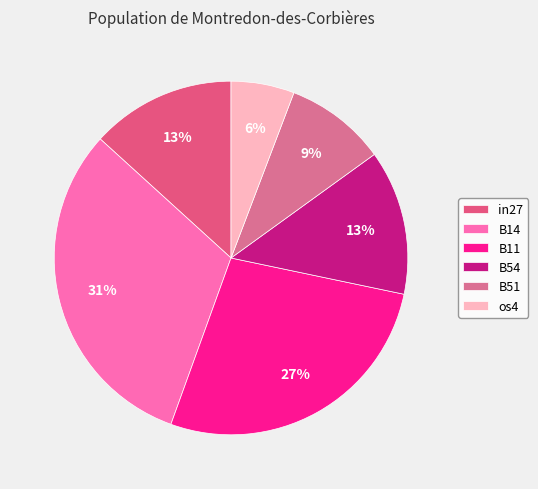

To the nearest percent, what is the difference between the largest and smallest slice percentages?

25%